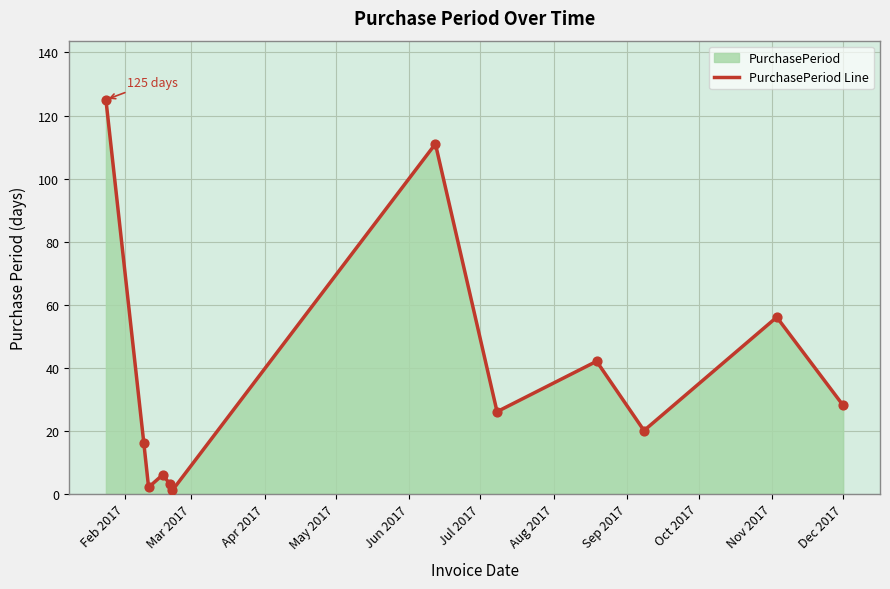

What is the difference between the maximum and minimum values?

124